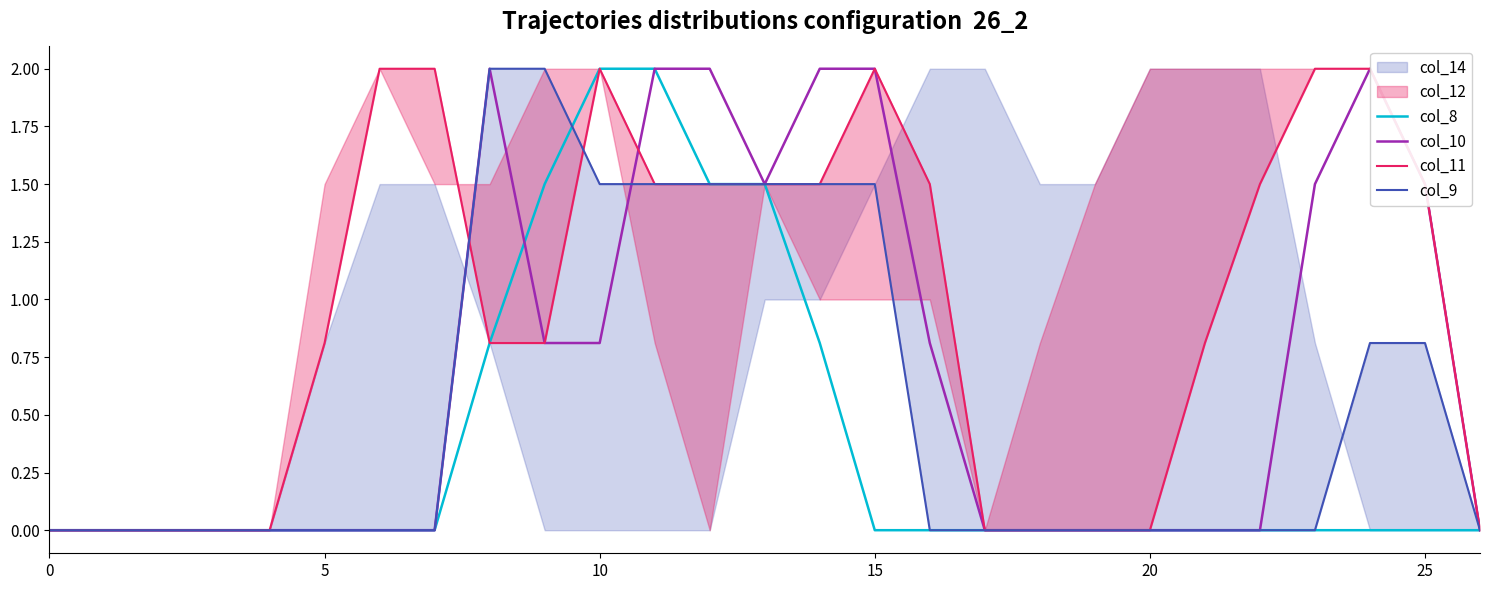

How many categories are shown in the chart?

27